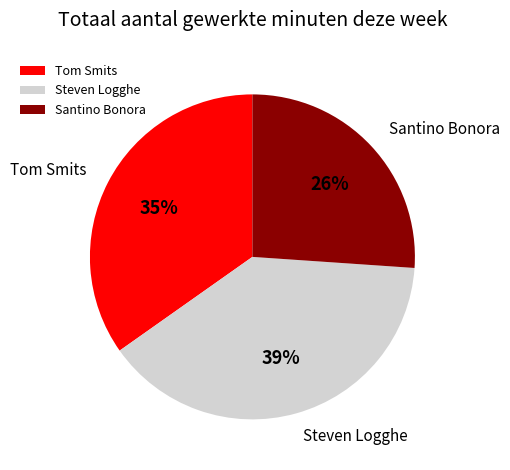

Does any single category account for the majority?

No